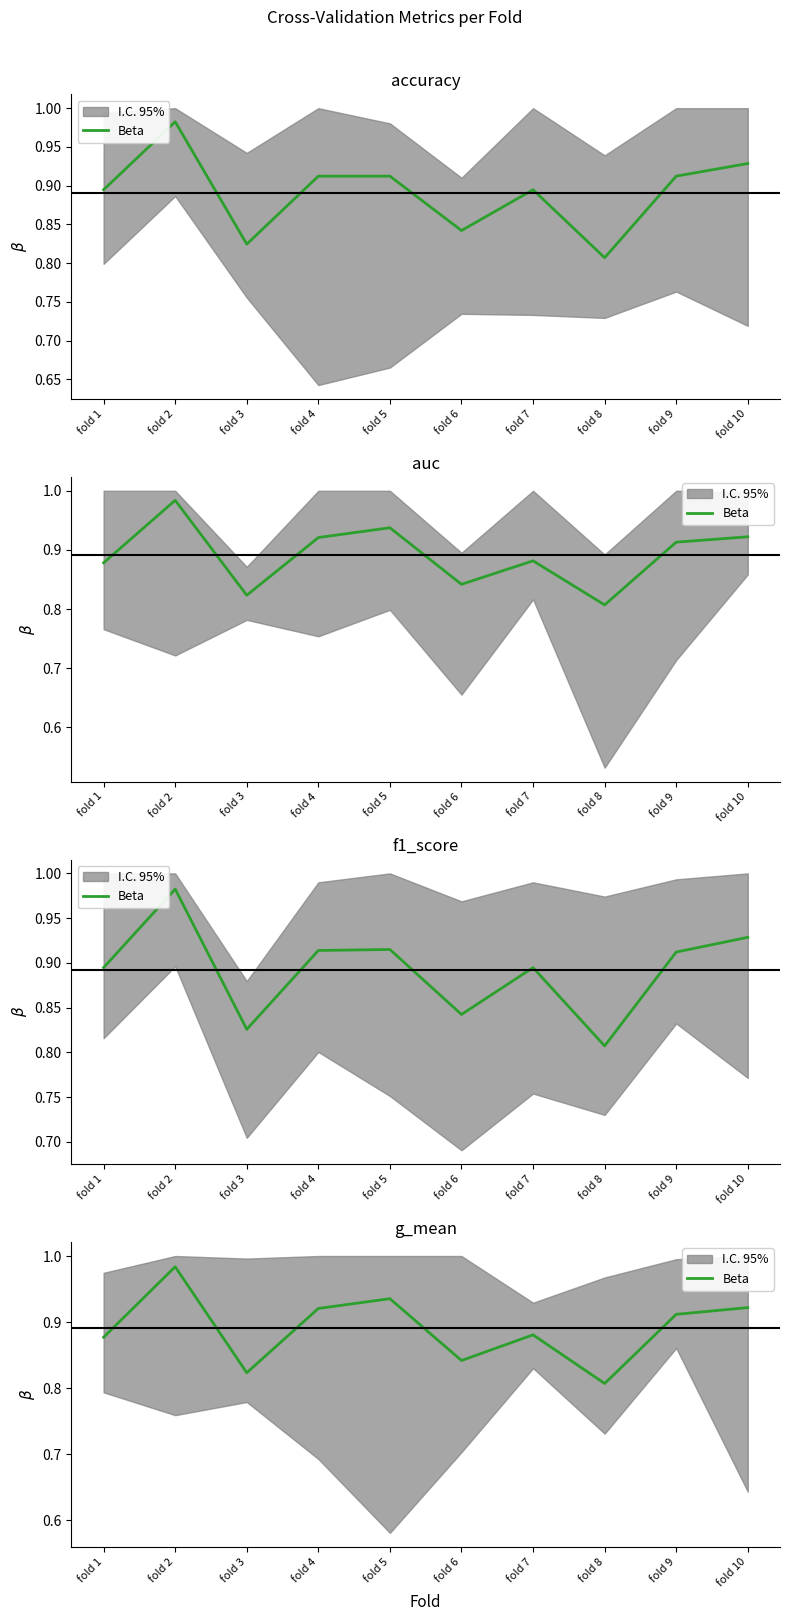

At which category does the chart reach its minimum across all series?

fold 8